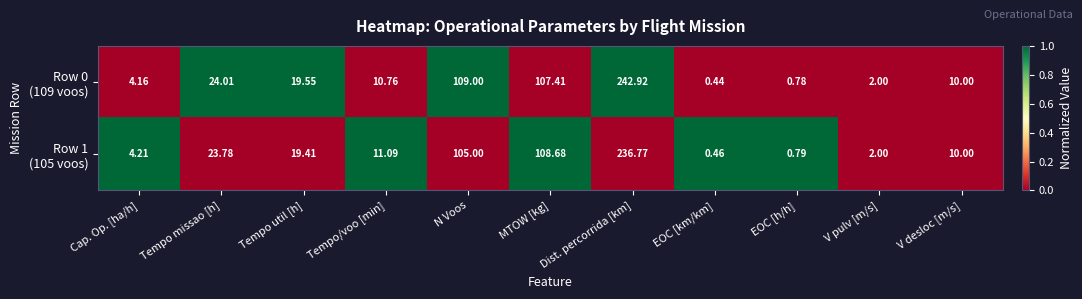

At which category is the sum across all series the highest?

Dist. percorrida [km]